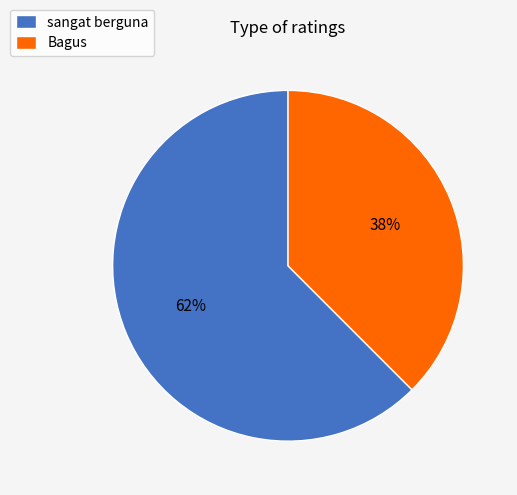

Do Bagus and sangat berguna together represent more than half of the pie?

Yes